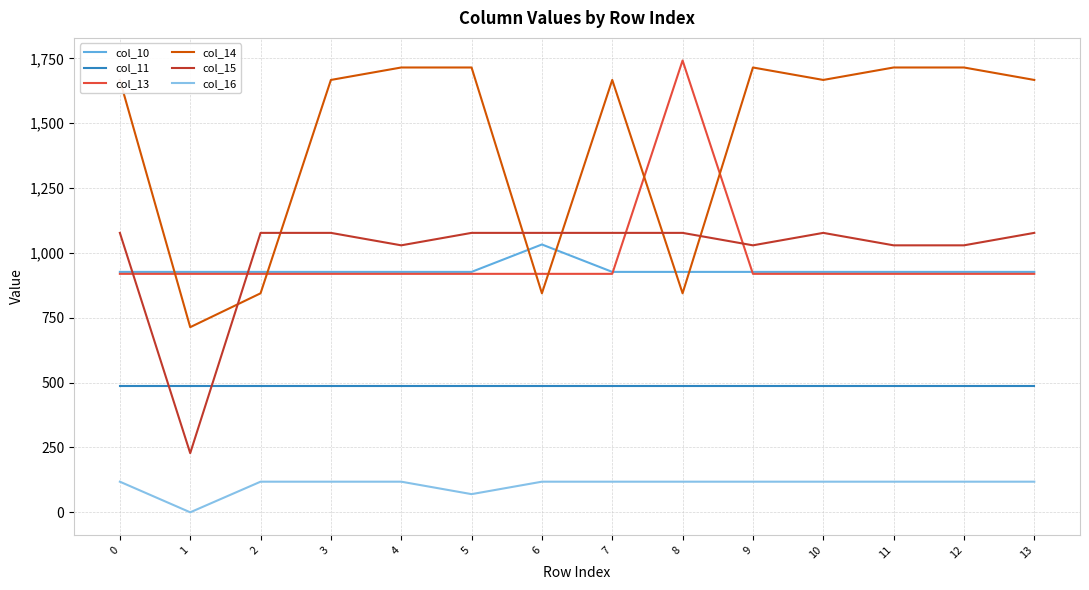

What is the total value across all series at 10?

5195.5